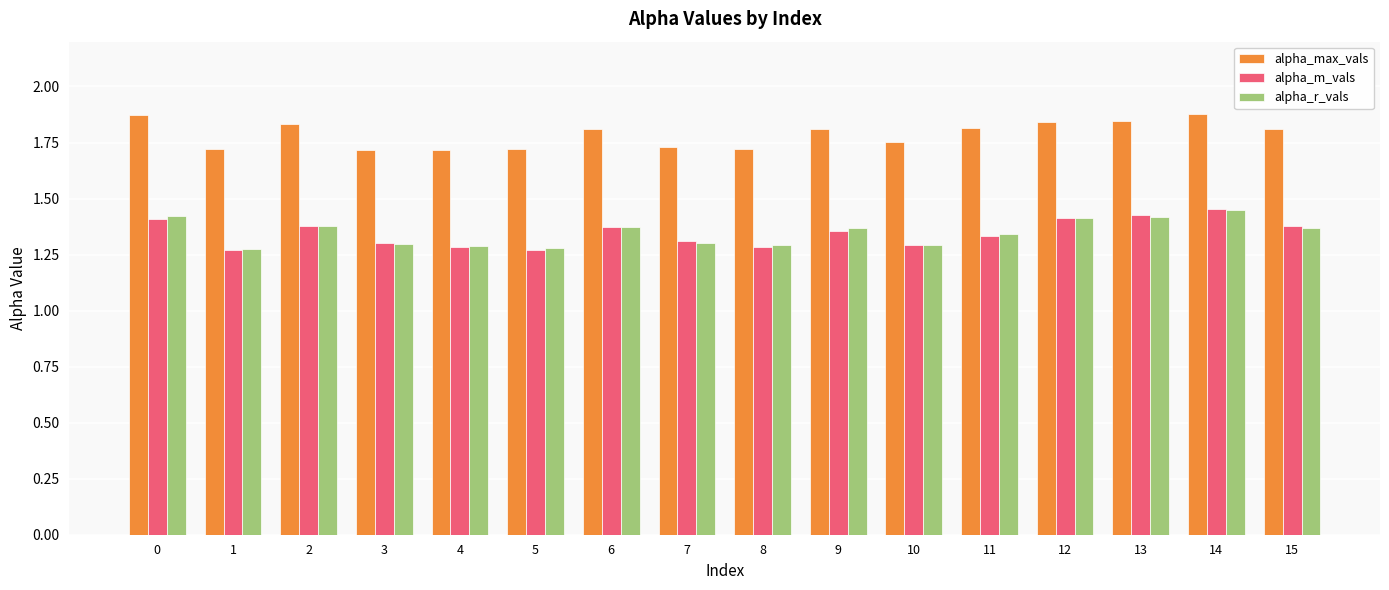

What is the spread (max minus min) of values at 8?

0.4